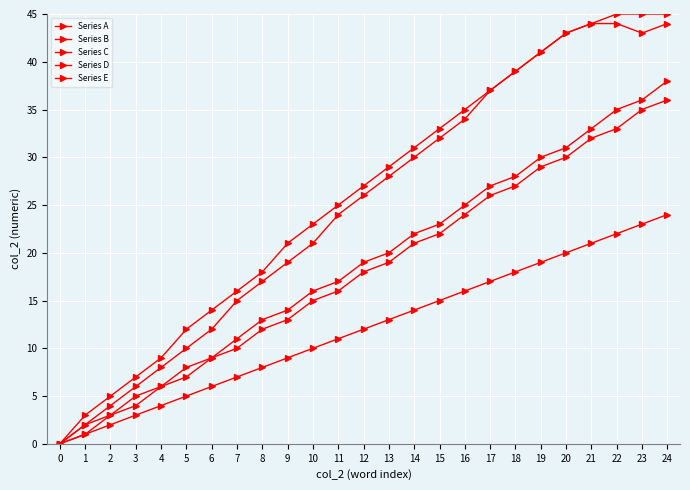

Rank the categories by Series B value from lowest to highest.

0, 1, 2, 3, 4, 5, 6, 7, 8, 9, 10, 11, 12, 13, 14, 15, 16, 17, 18, 19, 20, 21, 22, 23, 24